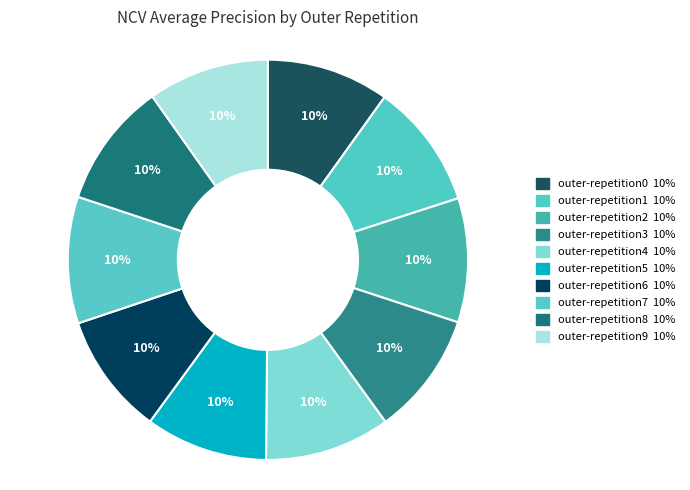

Which category has the biggest portion of the pie?

outer-repetition7